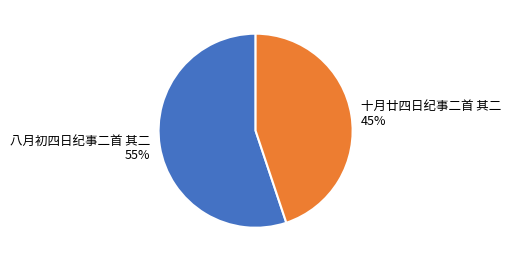

Rank the categories by value from lowest to highest.

十月廿四日纪事二首 其二, 八月初四日纪事二首 其二